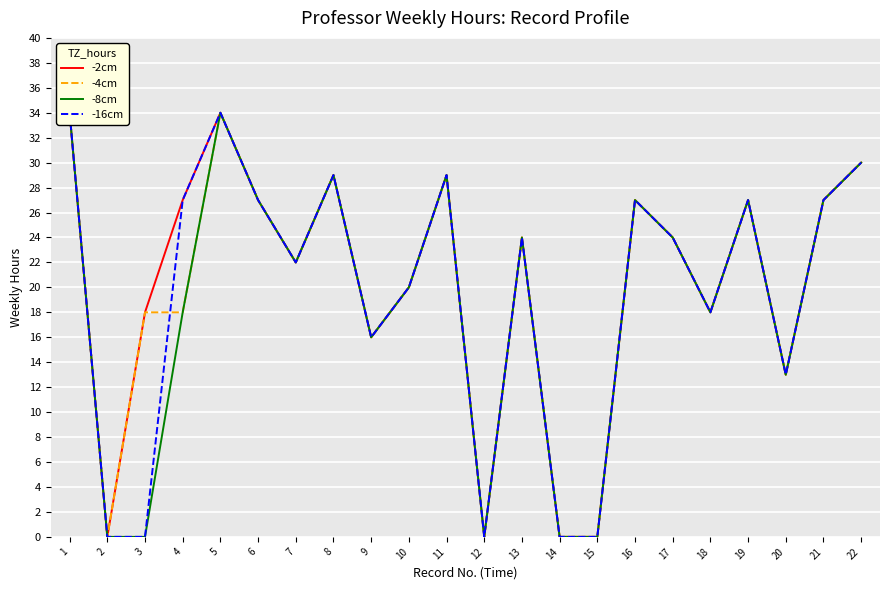

Reading right to left, transcribe all the data shown in this chart.

-2cm: 22=30	21=27	20=13	19=27	18=18	17=24	16=27	15=0	14=0	13=24	12=0	11=29	10=20	9=16	8=29	7=22	6=27	5=34	4=27	3=18	2=0	1=34
-4cm: 22=30	21=27	20=13	19=27	18=18	17=24	16=27	15=0	14=0	13=24	12=0	11=29	10=20	9=16	8=29	7=22	6=27	5=34	4=18	3=18	2=0	1=34
-8cm: 22=30	21=27	20=13	19=27	18=18	17=24	16=27	15=0	14=0	13=24	12=0	11=29	10=20	9=16	8=29	7=22	6=27	5=34	4=18	3=0	2=0	1=34
-16cm: 22=30	21=27	20=13	19=27	18=18	17=24	16=27	15=0	14=0	13=24	12=0	11=29	10=20	9=16	8=29	7=22	6=27	5=34	4=27	3=0	2=0	1=34